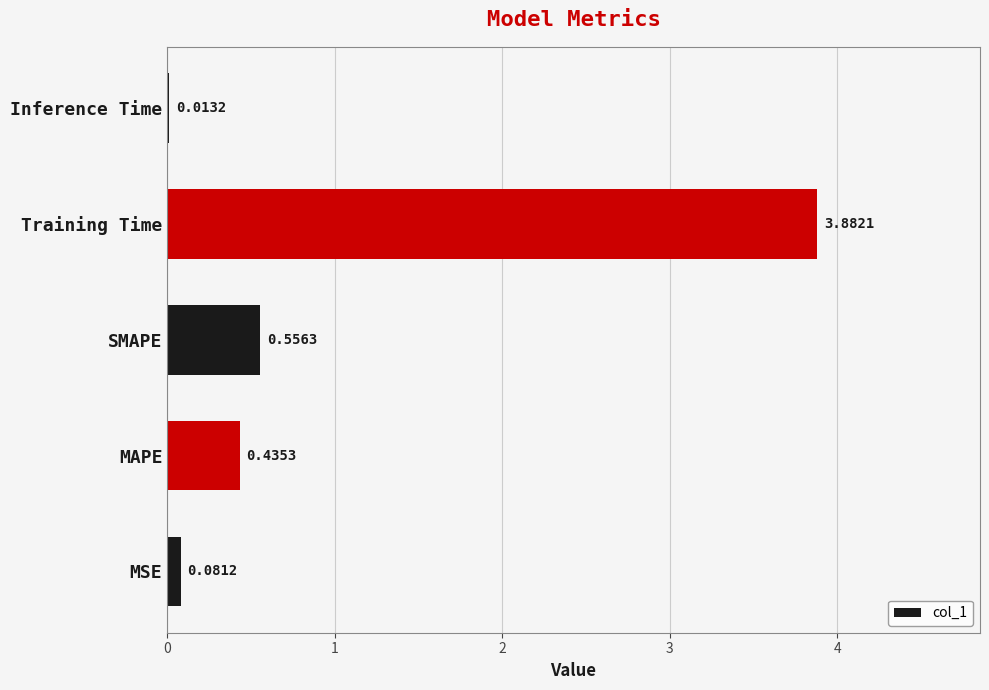

What is the sum of the values at SMAPE and Training Time?

4.4